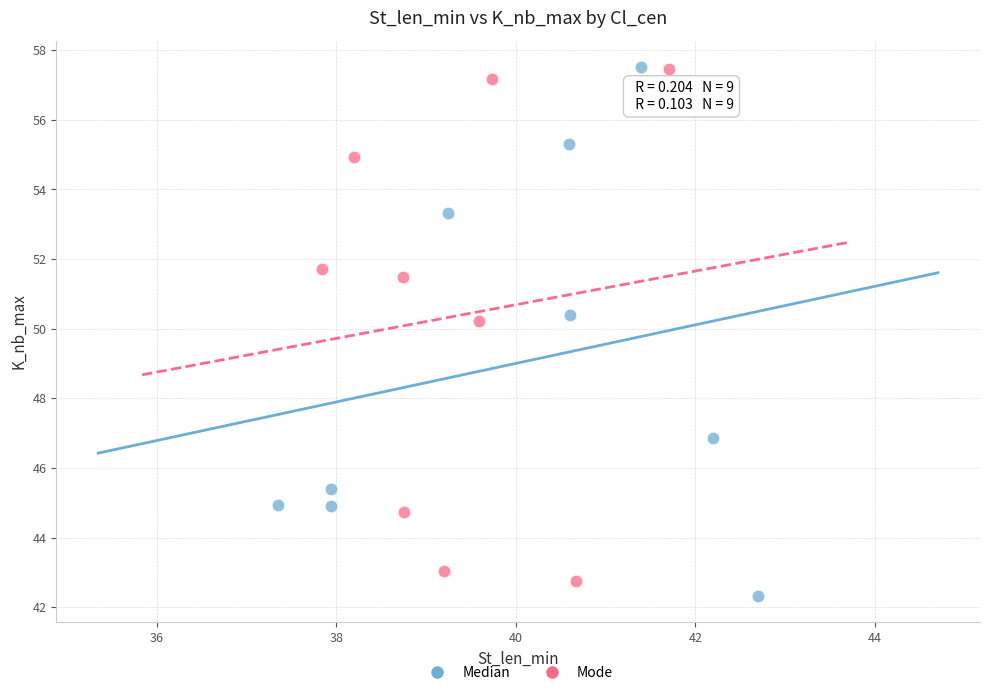

Which series reaches the minimum Y coordinate?

Median